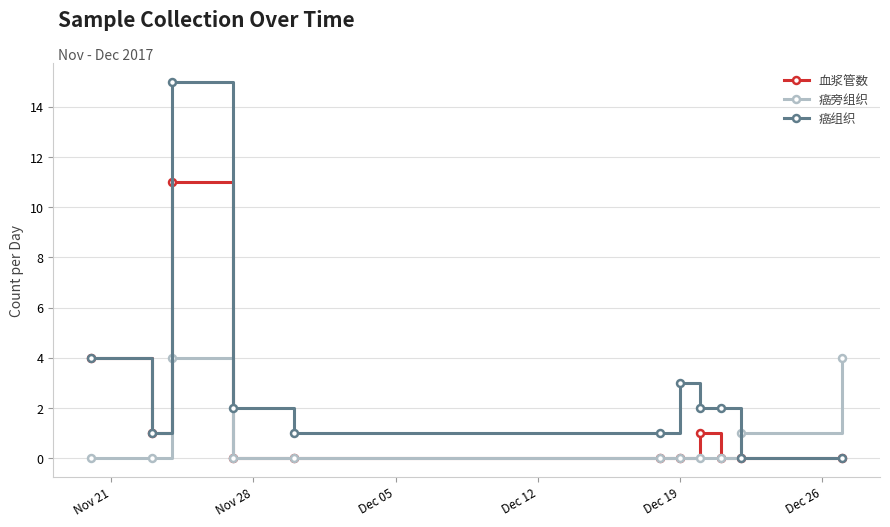

How many categories are shown in the chart?

11